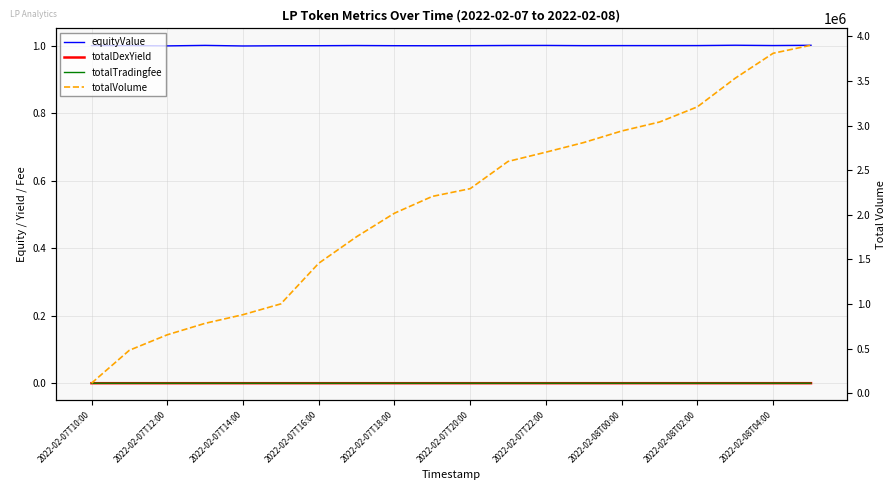

What is the difference between the highest and lowest values at 2022-02-07T22:00?

2702606.3